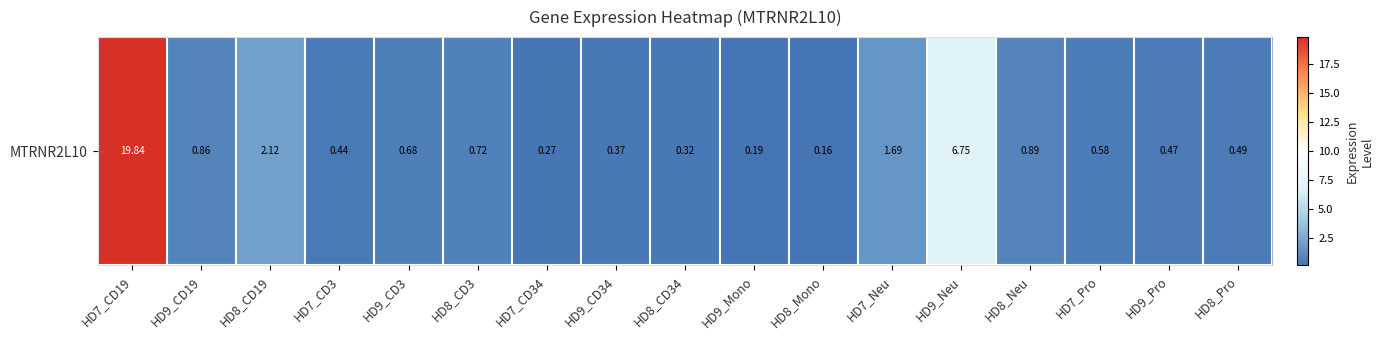

What is the maximum value shown in the chart?

19.8